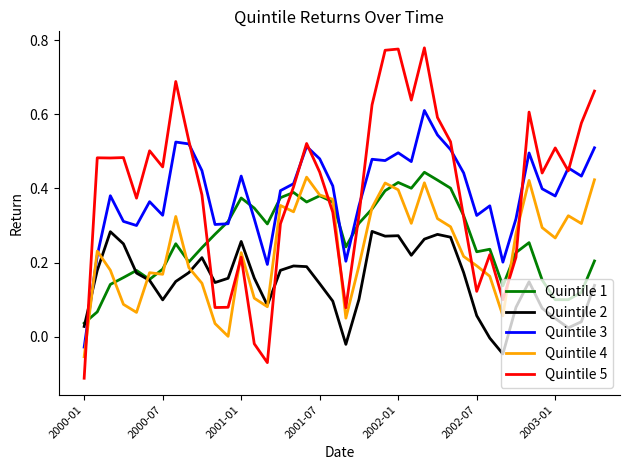

How many intersections are there between Quintile 3 and Quintile 4?

2